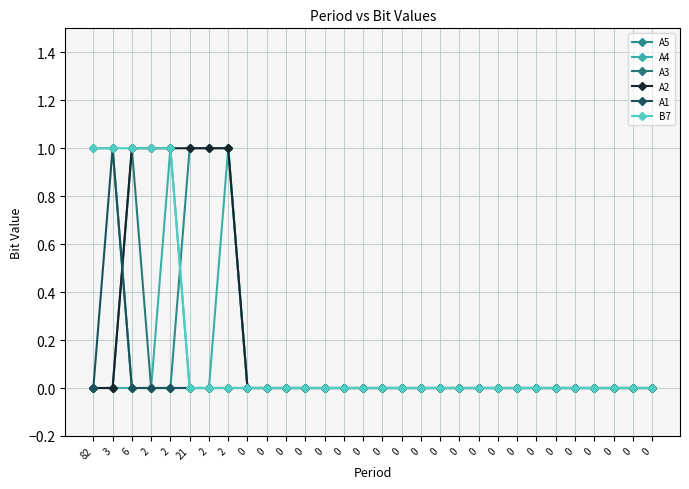

Reading right to left, list all the values displayed in this chart.

A5: 0	0	0	0	0	0	0	0	0	0	0	0	0	0	0	0	0	0	0	0	0	0	1	1	1	0	0	0	1	1
A4: 0	0	0	0	0	0	0	0	0	0	0	0	0	0	0	0	0	0	0	0	0	0	1	0	0	1	0	0	0	0
A3: 0	0	0	0	0	0	0	0	0	0	0	0	0	0	0	0	0	0	0	0	0	0	0	0	0	0	0	1	0	0
A2: 0	0	0	0	0	0	0	0	0	0	0	0	0	0	0	0	0	0	0	0	0	0	1	1	1	1	1	1	0	0
A1: 0	0	0	0	0	0	0	0	0	0	0	0	0	0	0	0	0	0	0	0	0	0	0	0	0	0	0	0	1	0
B7: 0	0	0	0	0	0	0	0	0	0	0	0	0	0	0	0	0	0	0	0	0	0	0	0	0	1	1	1	1	1